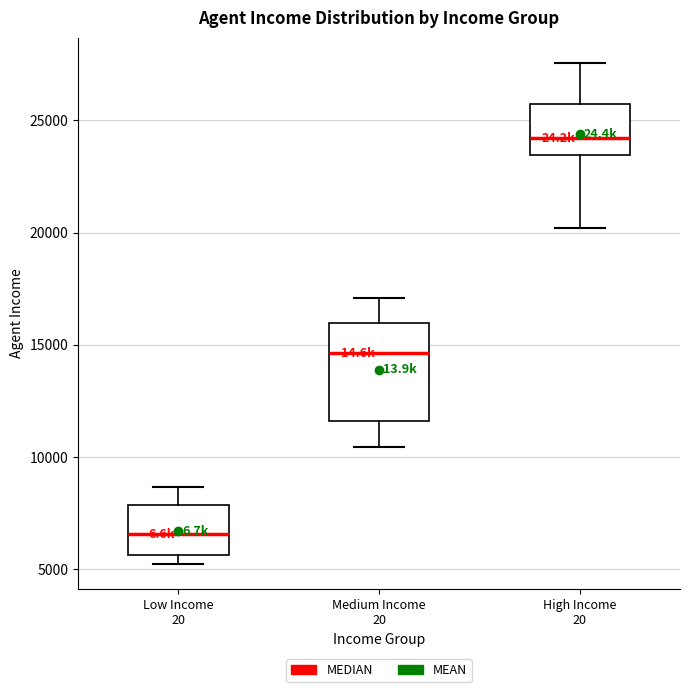

Which box has the highest median line?

High Income 20